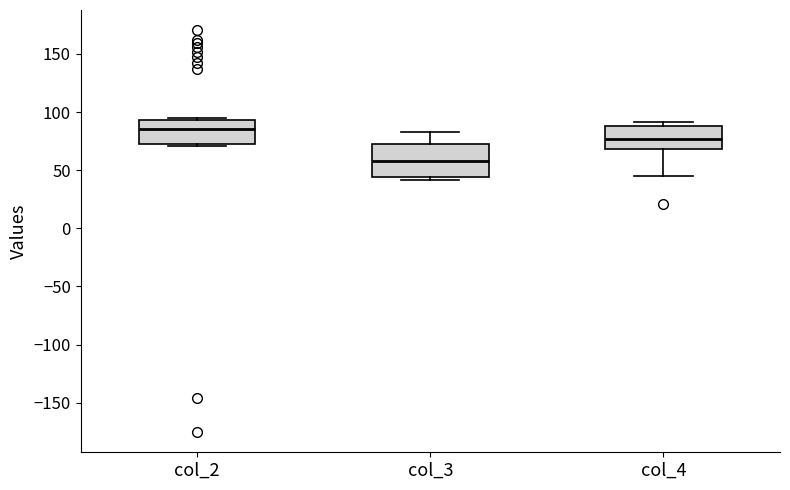

Reading left to right, transcribe this box plot: for each box, give where its median line is, the range the box spans, and where its two whiskers end, as read against the y-axis. The values are not printed on the chart, so give them approximately, as read against the axis.

col_2: median 85, box 70 to 95, whiskers 70 to 95 (just above the box's upper edge)
col_3: median 60, box 45 to 70, whiskers 40 to 85
col_4: median 75, box 70 to 90, whiskers 45 to 90 (just above the box's upper edge)